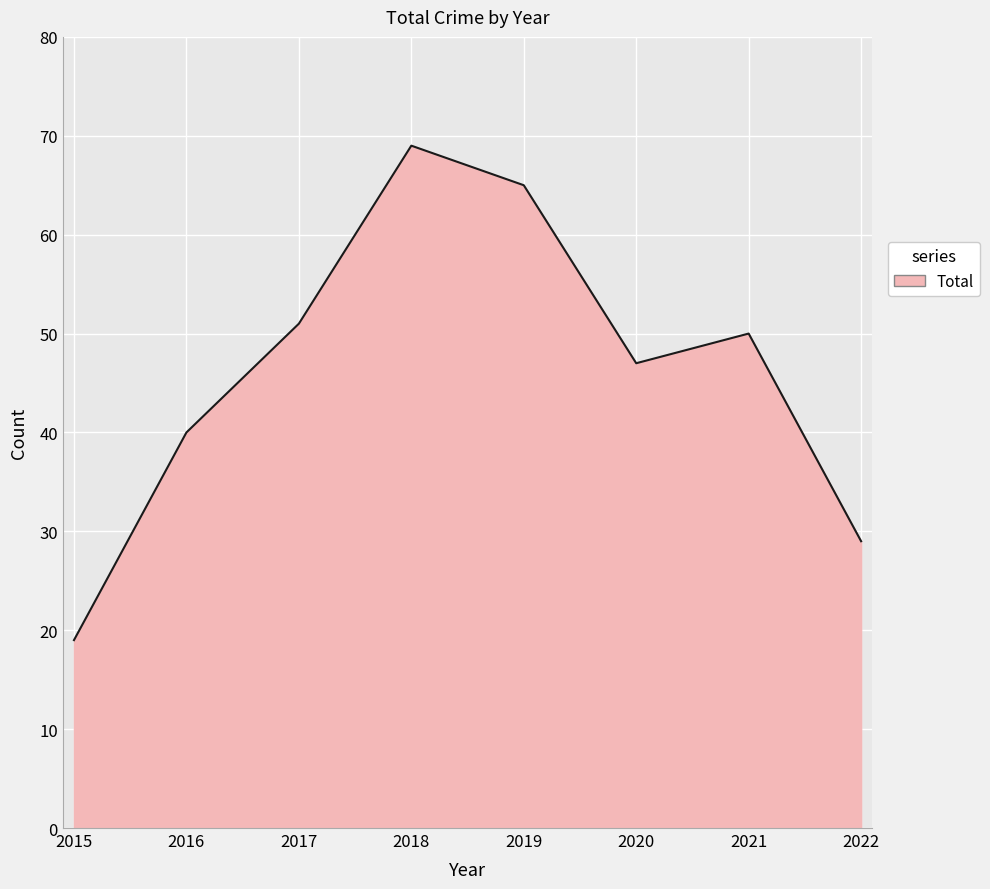

Reading left to right, extract all data points from this chart.

2015=19	2016=40	2017=51	2018=69	2019=65	2020=47	2021=50	2022=29